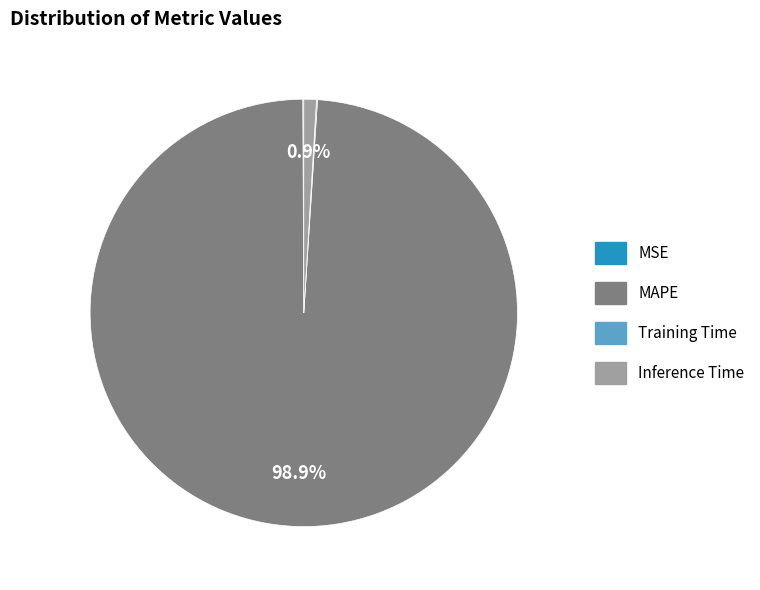

Which category accounts for the majority?

MAPE